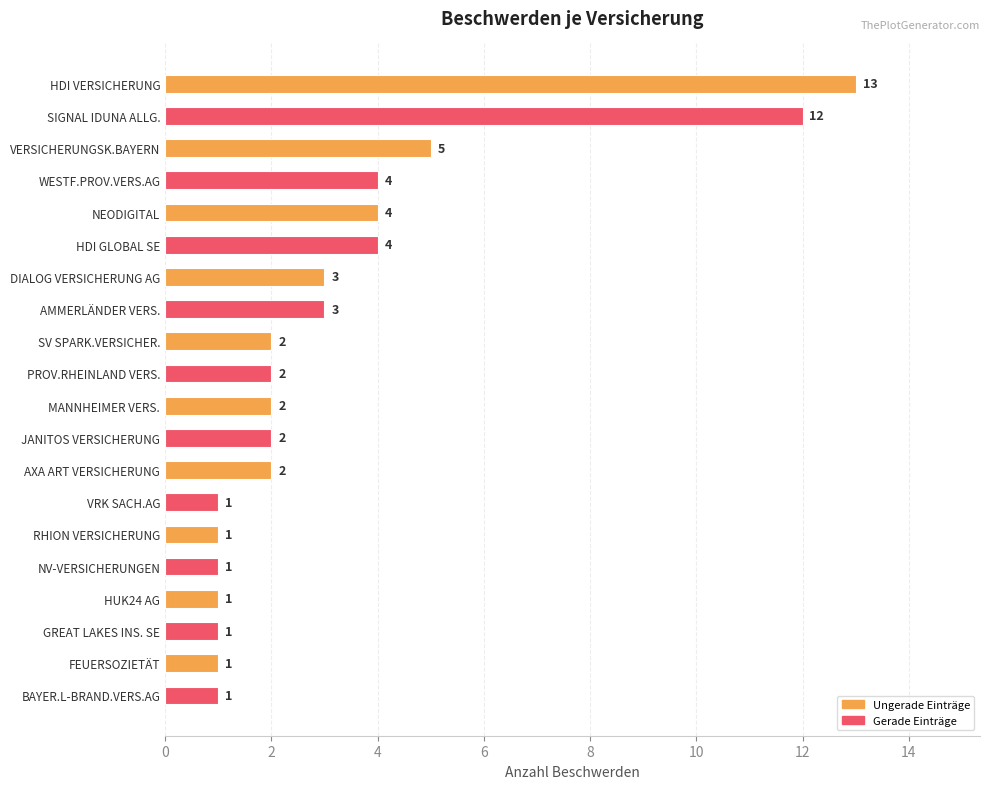

At which label is the value closest to 7?

VERSICHERUNGSK.BAYERN